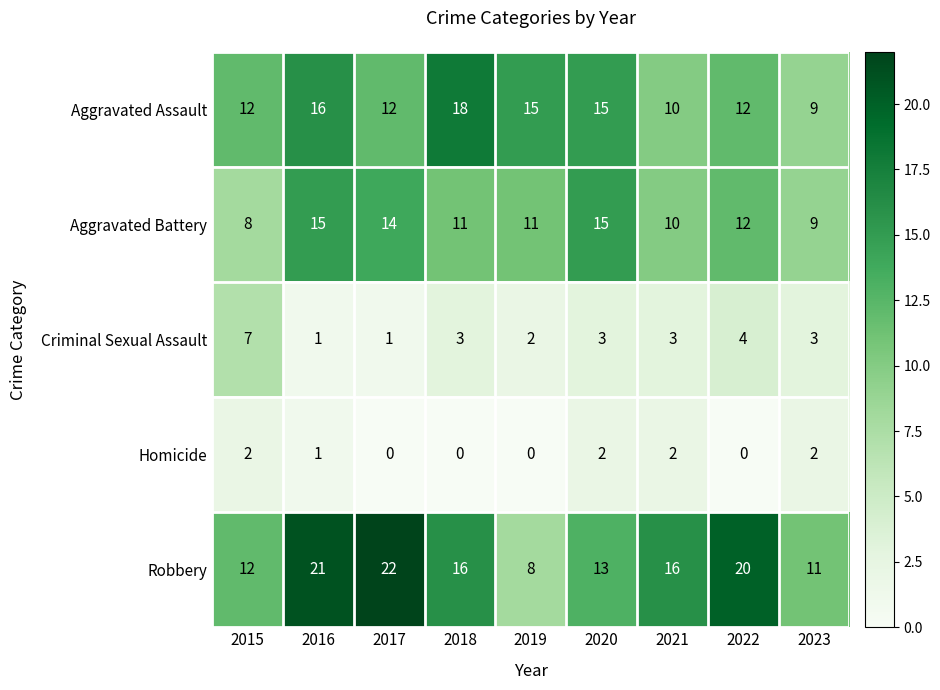

True or false: Aggravated Assault has a value of 16 at 2016.

True